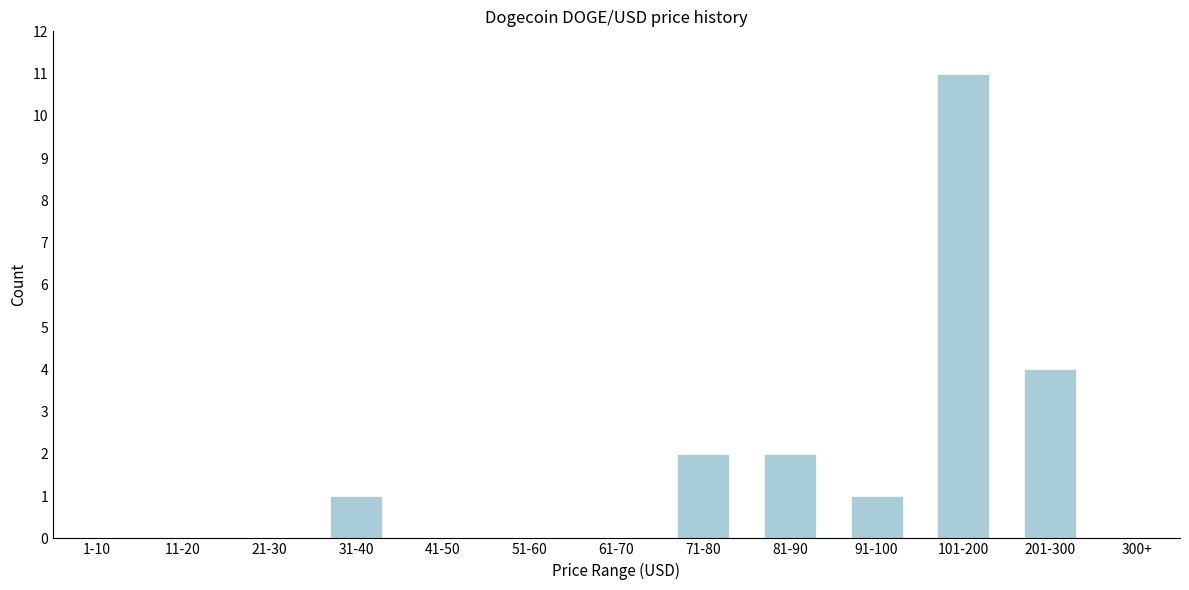

Reading left to right, list all the values displayed in this chart.

1-10=0	11-20=0	21-30=0	31-40=1	41-50=0	51-60=0	61-70=0	71-80=2	81-90=2	91-100=1	101-200=11	201-300=4	300+=0